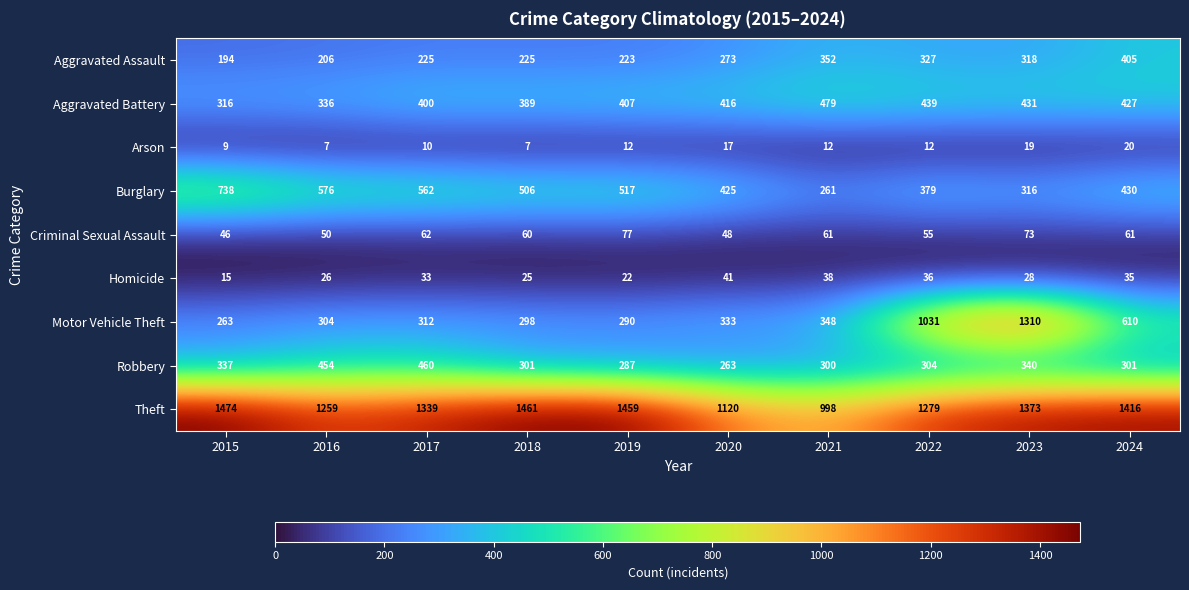

What is the difference between the maximum and second lowest values in the Burglary series?

422